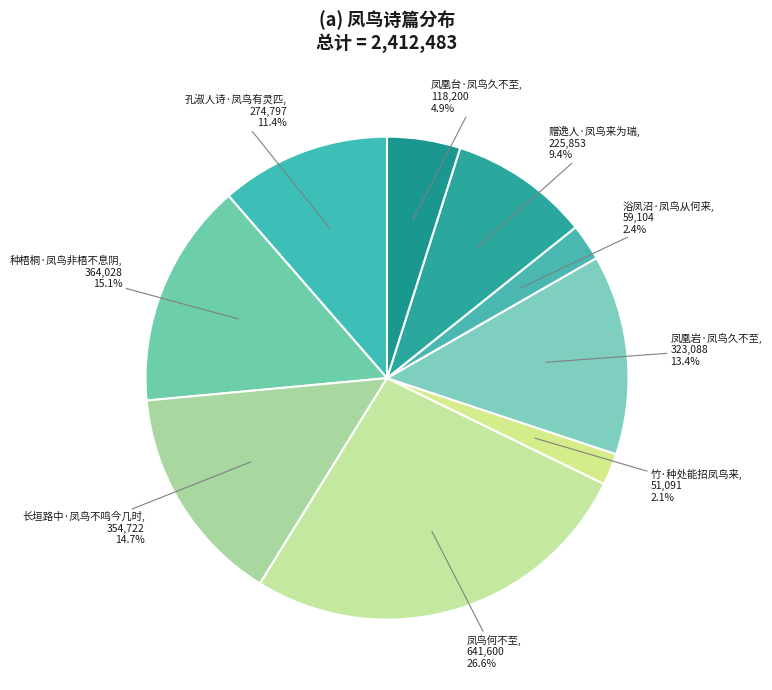

To the nearest percent, what portion does 凤凰台·凤鸟久不至 represent?

5%